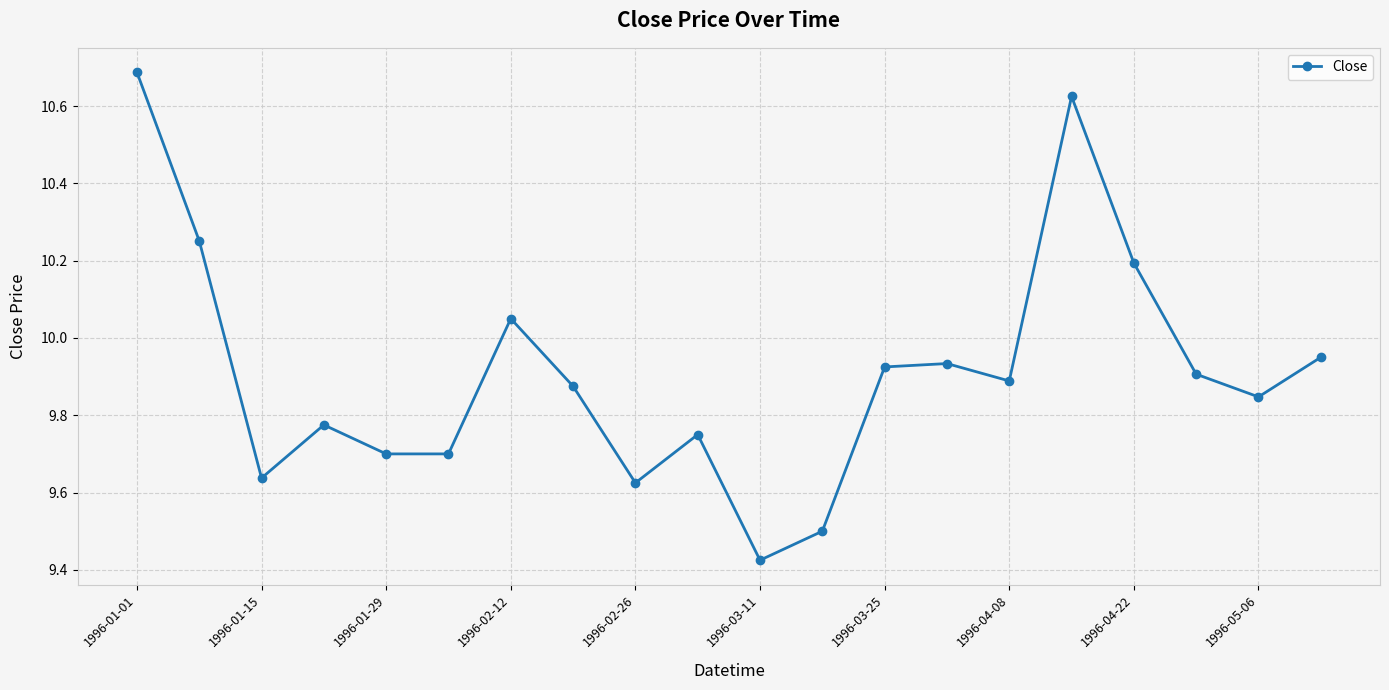

Does the chart have visible grid lines?

Yes